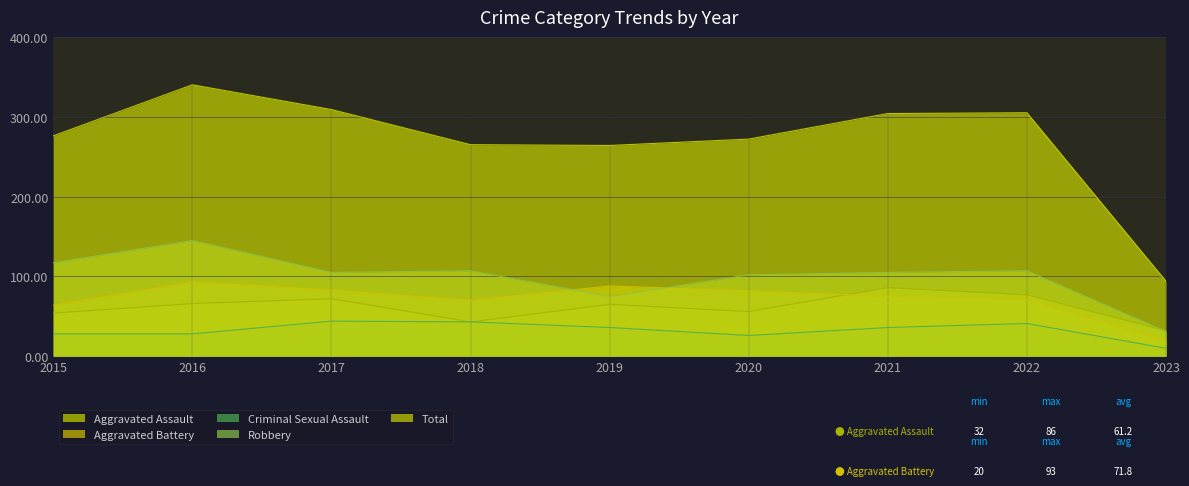

At which label does Aggravated Assault reach its minimum?

2023